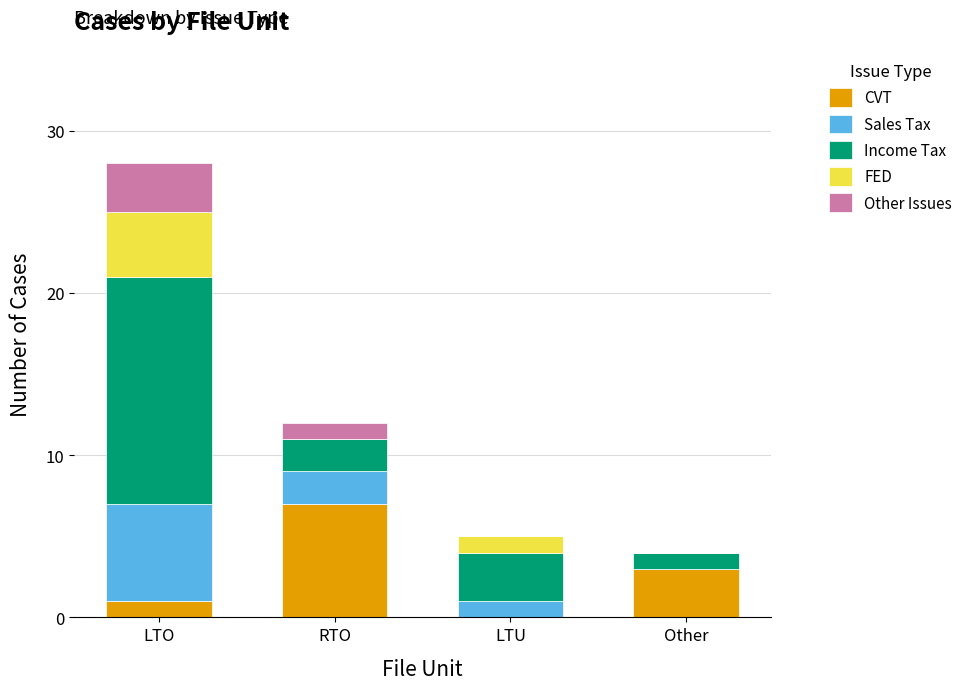

At which category is the sum across all series the highest?

LTO